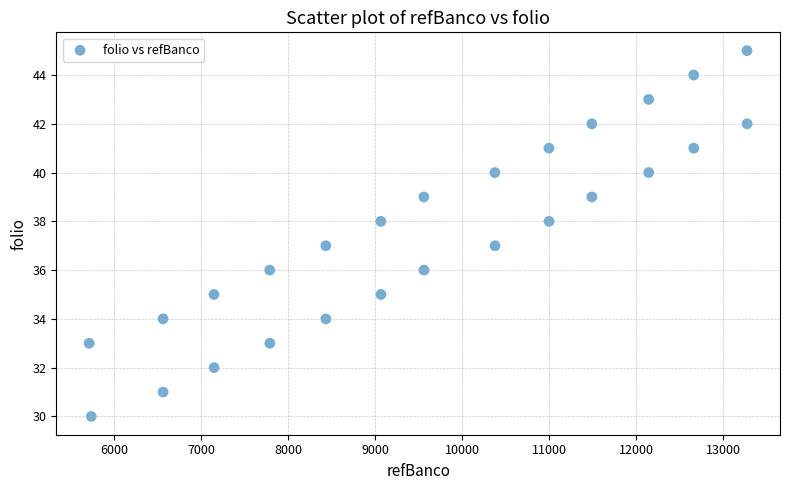

What is the range of X values (max minus min)?

7563